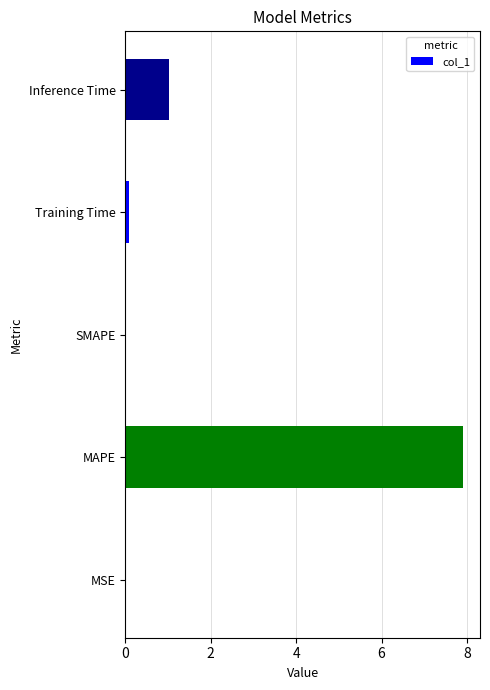

True or false: the data shows 4.8 at SMAPE.

False